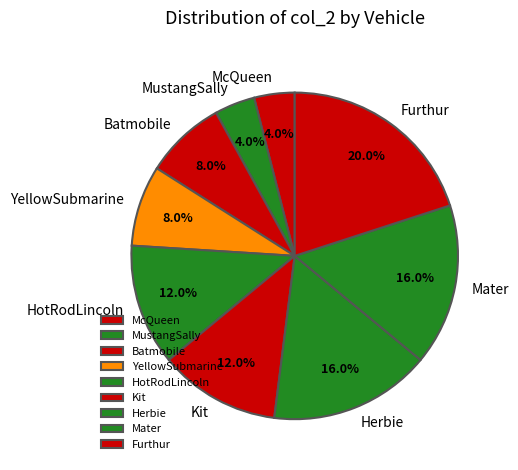

To the nearest percent, what is the average slice percentage?

11%